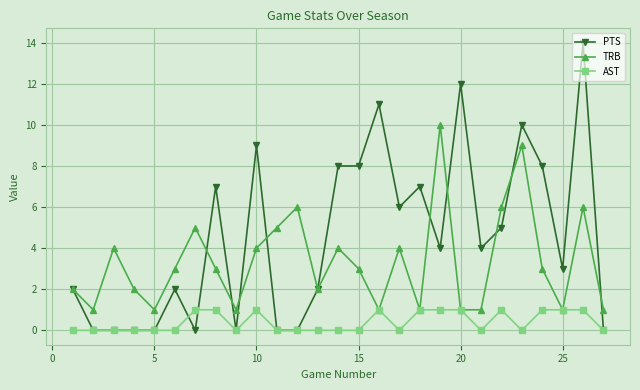

What is the sum of all PTS values?

122